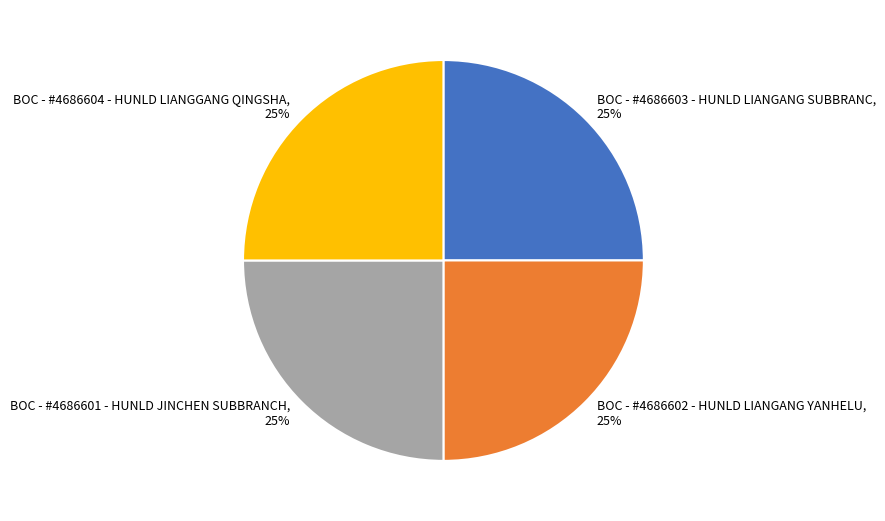

How many segments does this pie chart have?

4